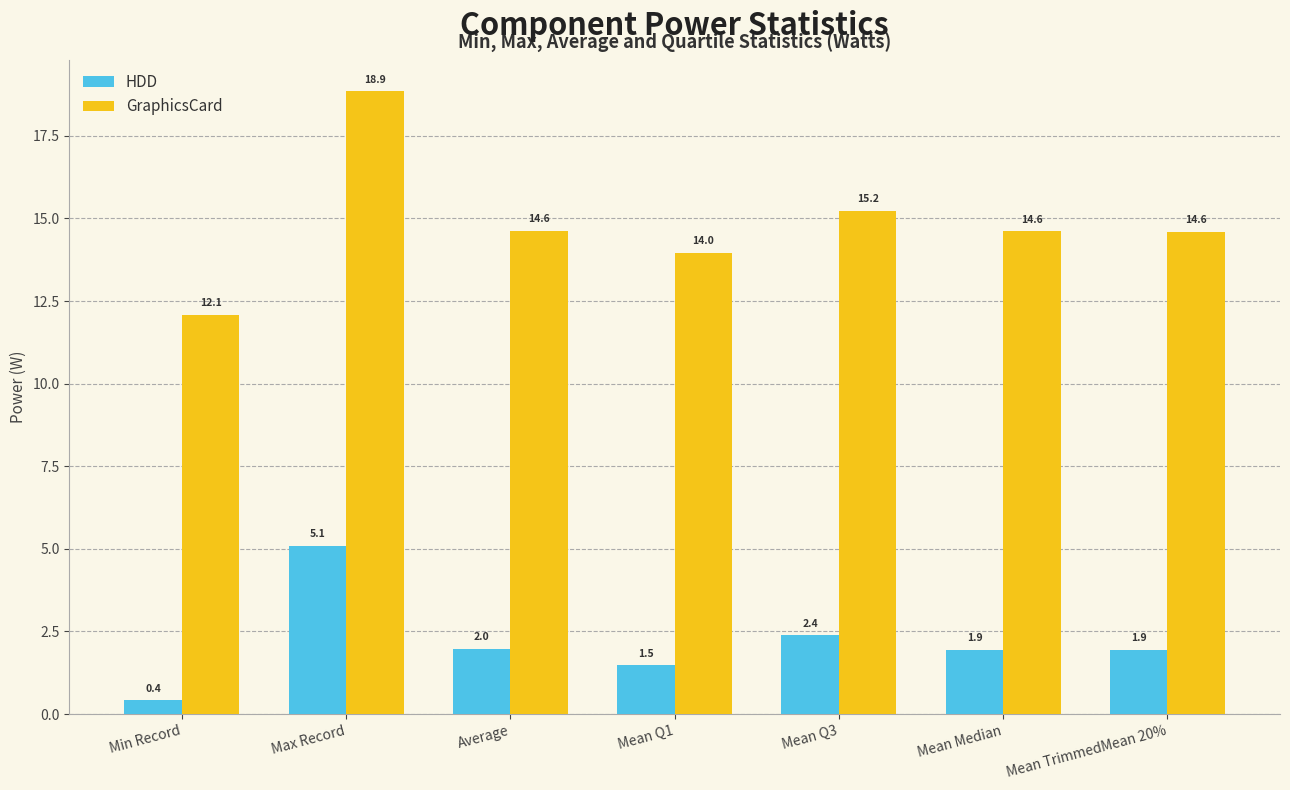

Which series has the largest total across all categories?

GraphicsCard